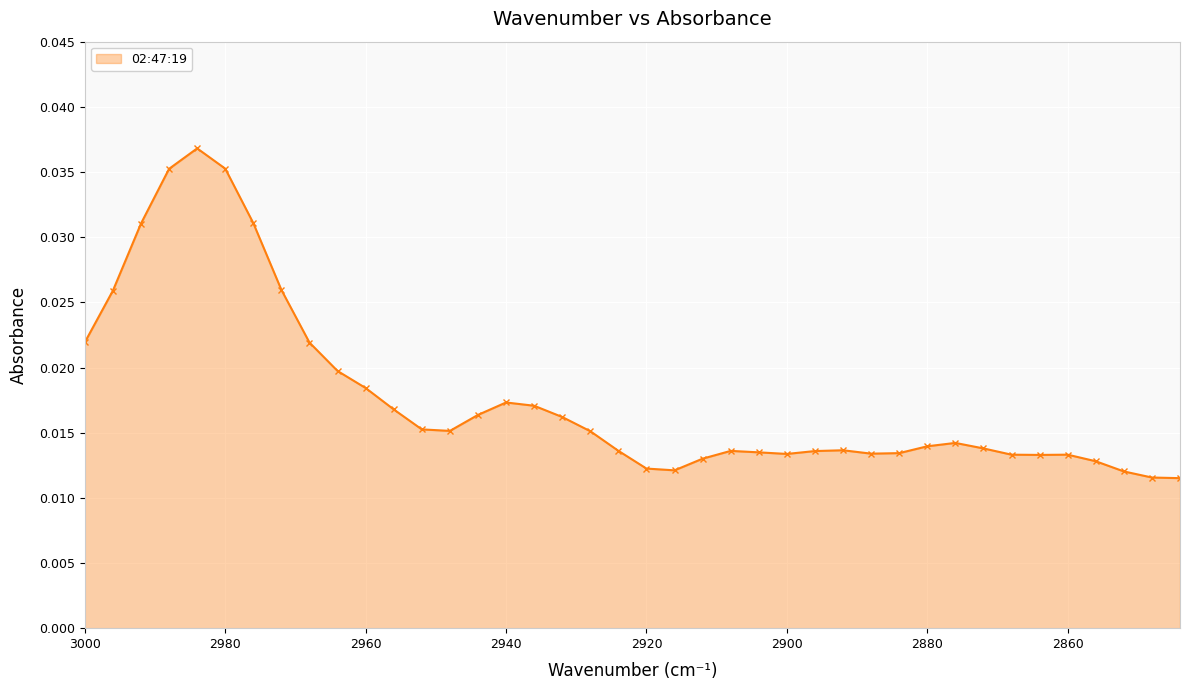

List the labels in order of value, smallest first.

2844, 2848, 2852, 2916, 2920, 2856, 2912, 2864, 2868, 2860, 2900, 2888, 2884, 2904, 2896, 2908, 2924, 2892, 2872, 2880, 2876, 2928, 2948, 2952, 2932, 2944, 2956, 2936, 2940, 2960, 2964, 2968, 3000, 2996, 2972, 2992, 2976, 2988, 2980, 2984